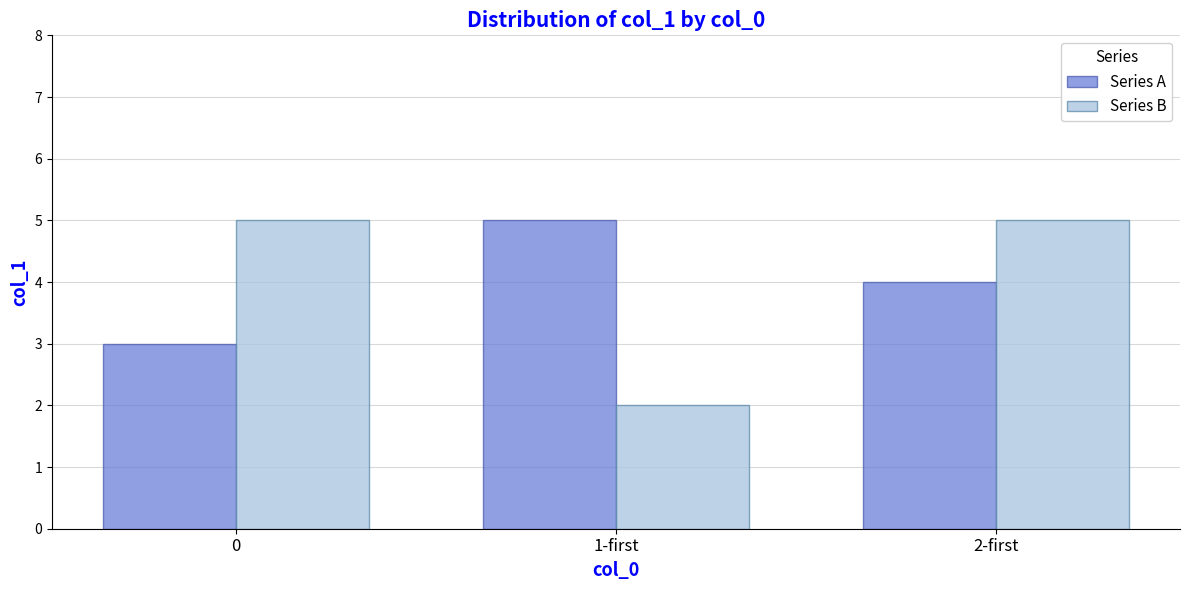

Count the number of categories in the chart.

3